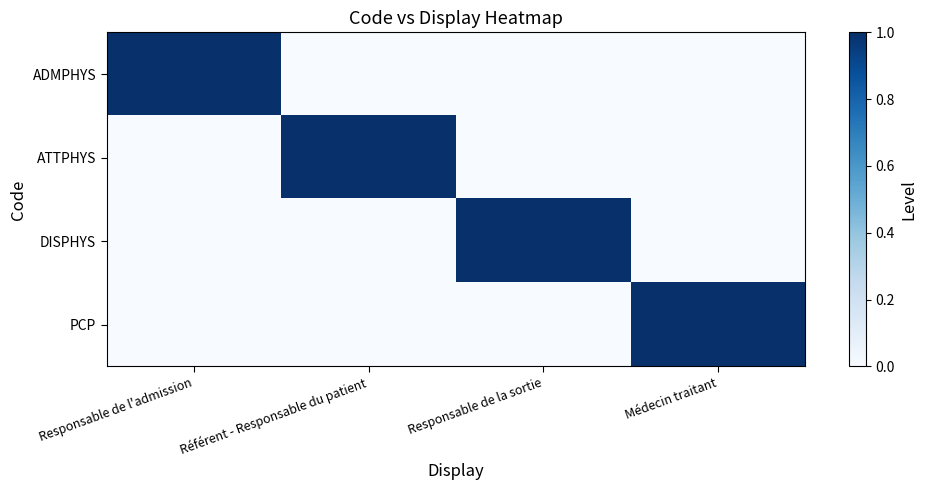

Which series has the widest spread of values?

ADMPHYS